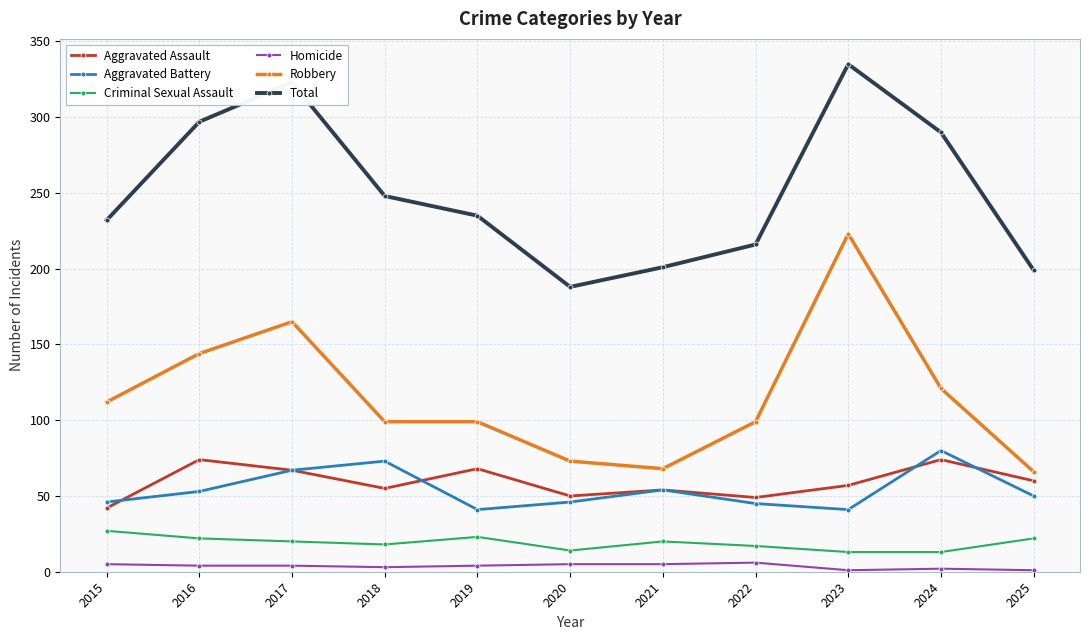

How many lines are shown in the chart?

6